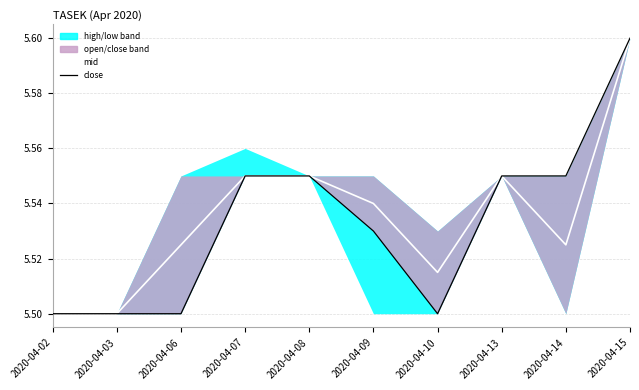

What is the sum of the close values at 2020-04-09 and 2020-04-08?

11.1